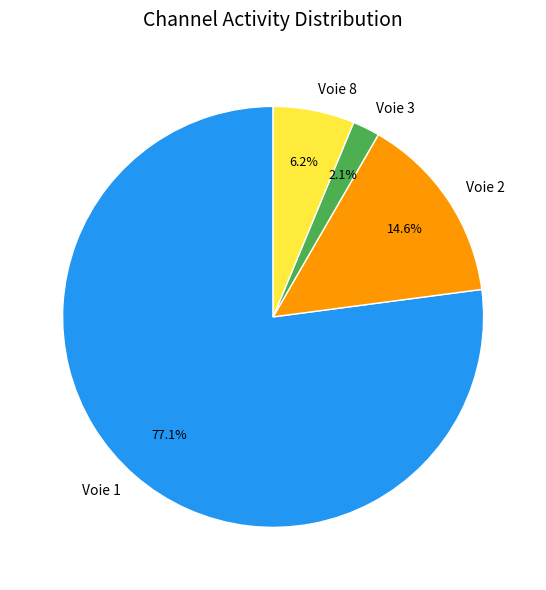

Combined, what portion of the pie is Voie 2 and Voie 8?

20.8%